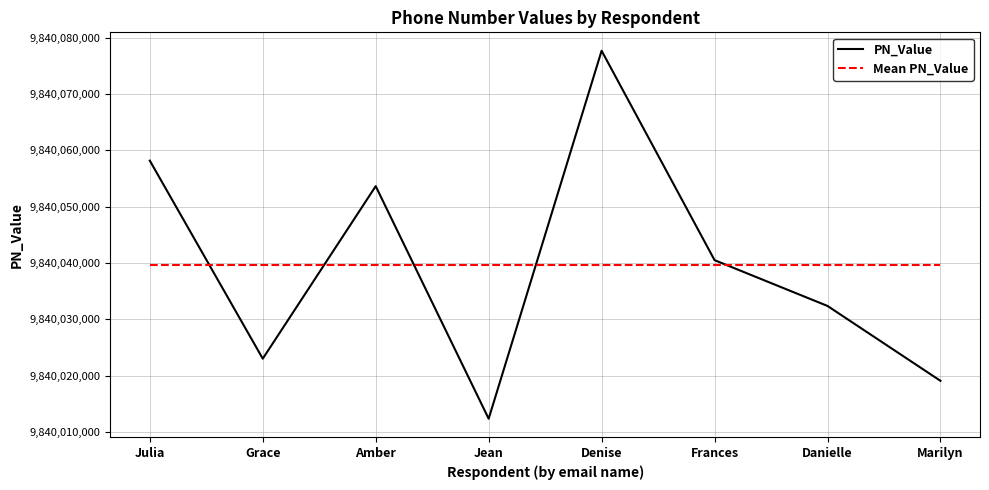

What is the sum of all Mean PN_Value values?

78720316686.0